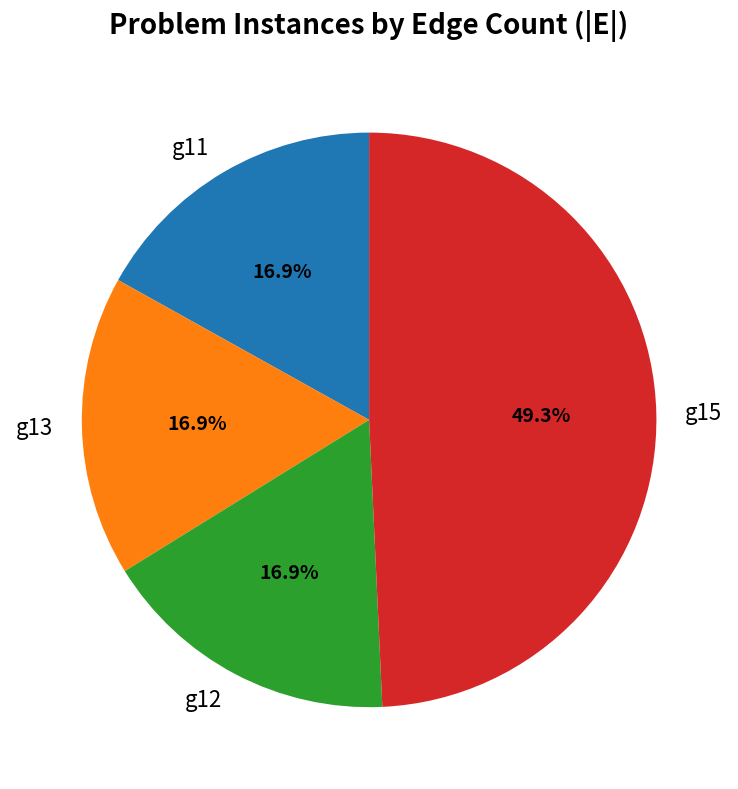

Count the number of slices in the pie.

4